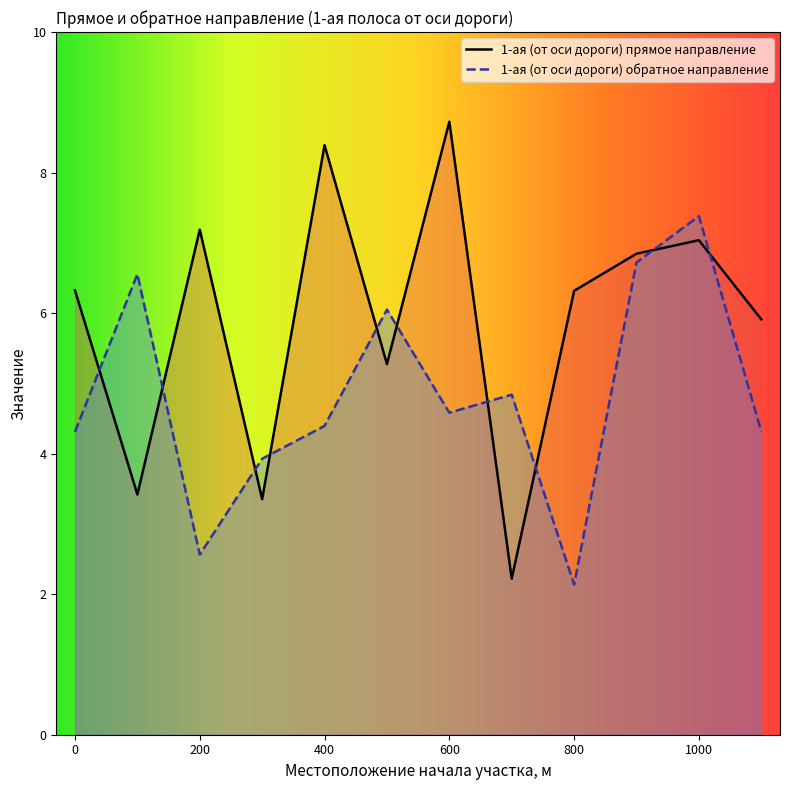

At how many categories does at least one series exceed 3?

12